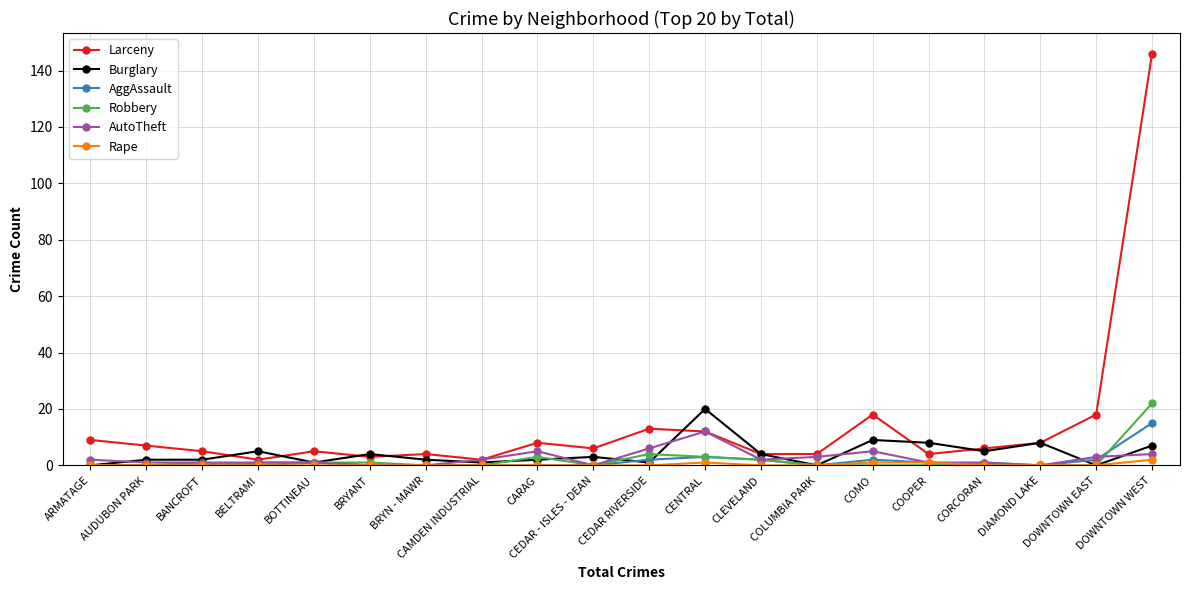

How many data points does each series have?

20